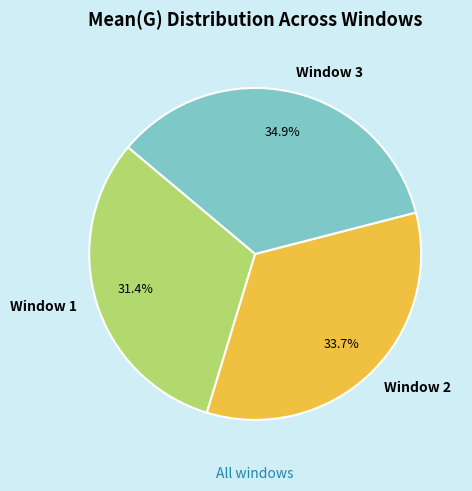

To the nearest percent, what portion does Window 1 represent?

31%